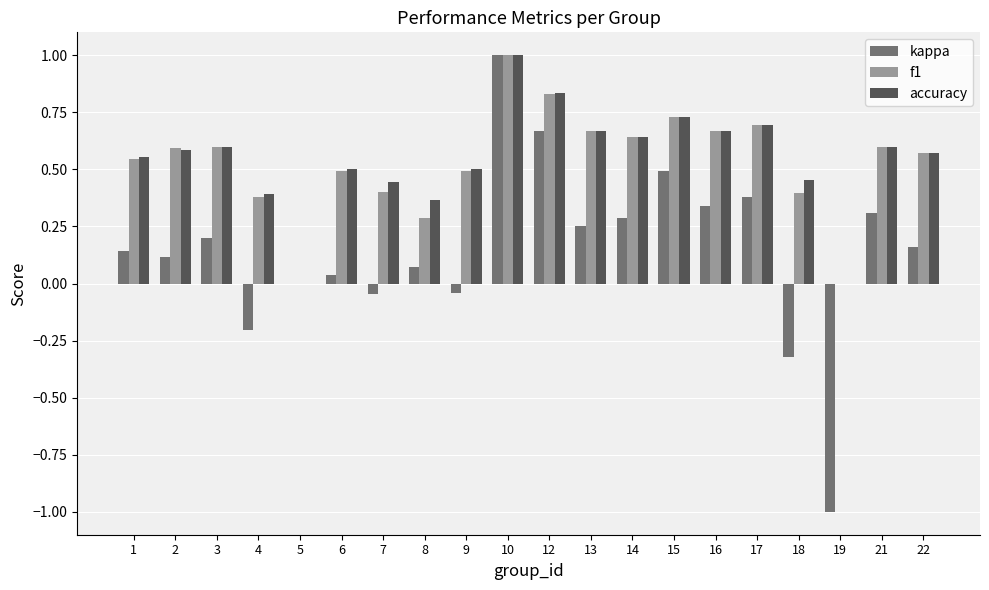

What is the greatest value displayed?

1.0